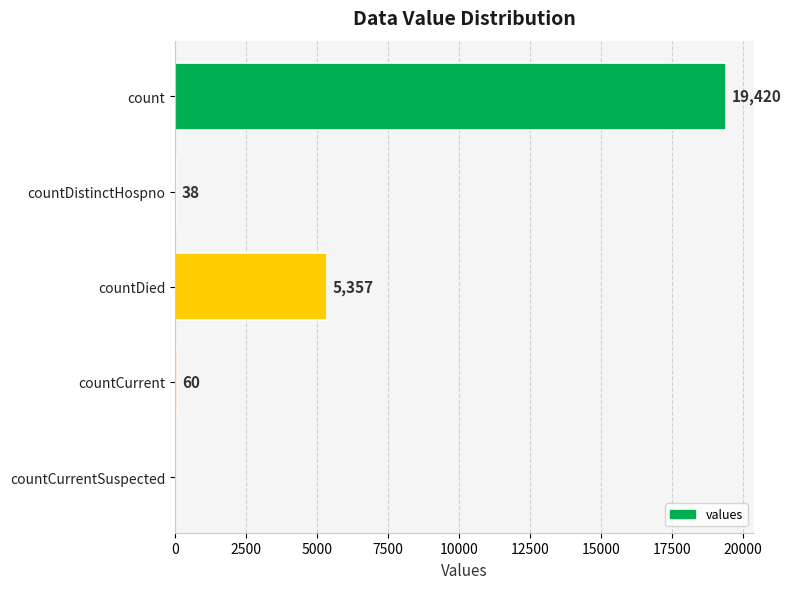

Are the bars horizontal?

Yes